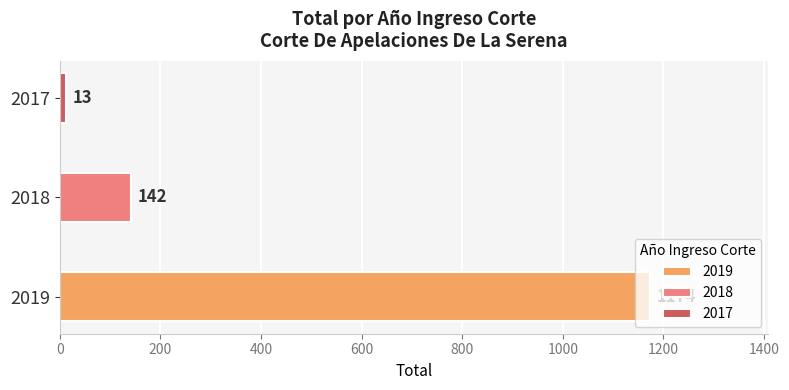

True or false: the data shows 13 at 2017.

True